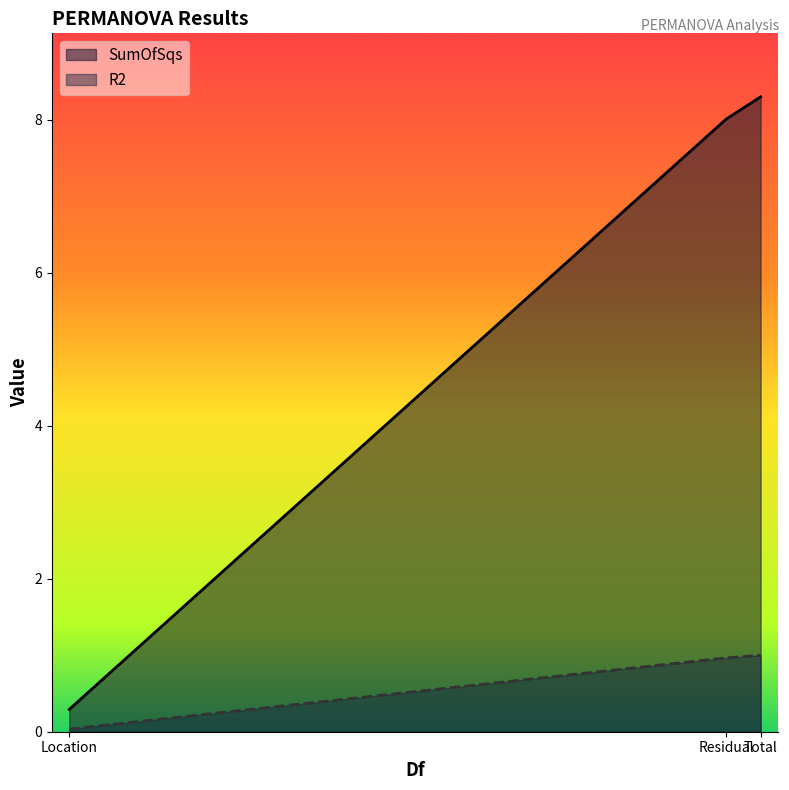

Is it true that R2 equals 1.0 at Total?

True